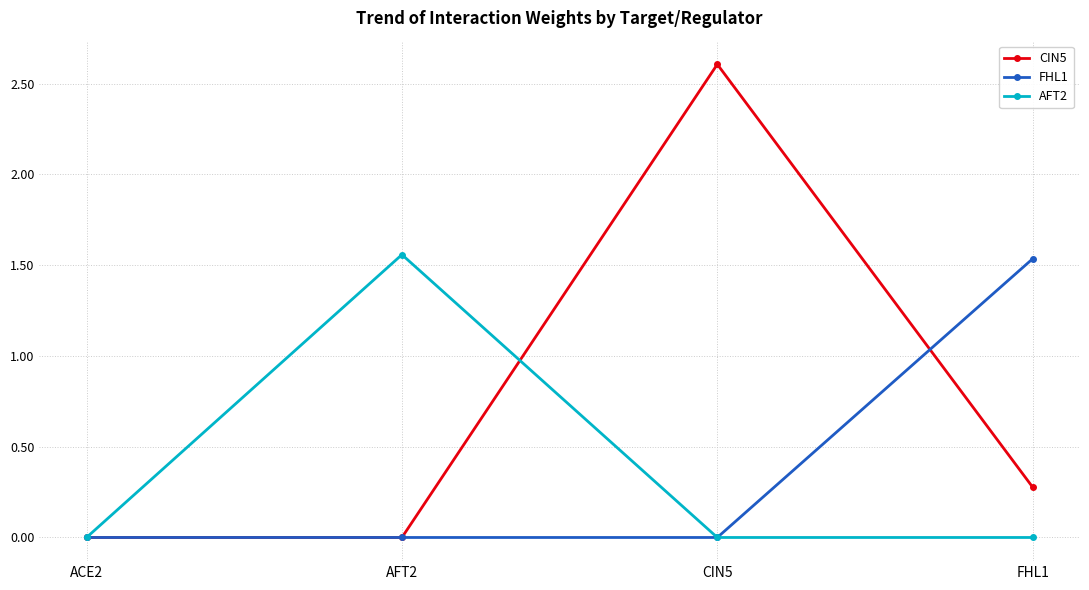

What are all the series names shown in the legend?

CIN5, FHL1, AFT2